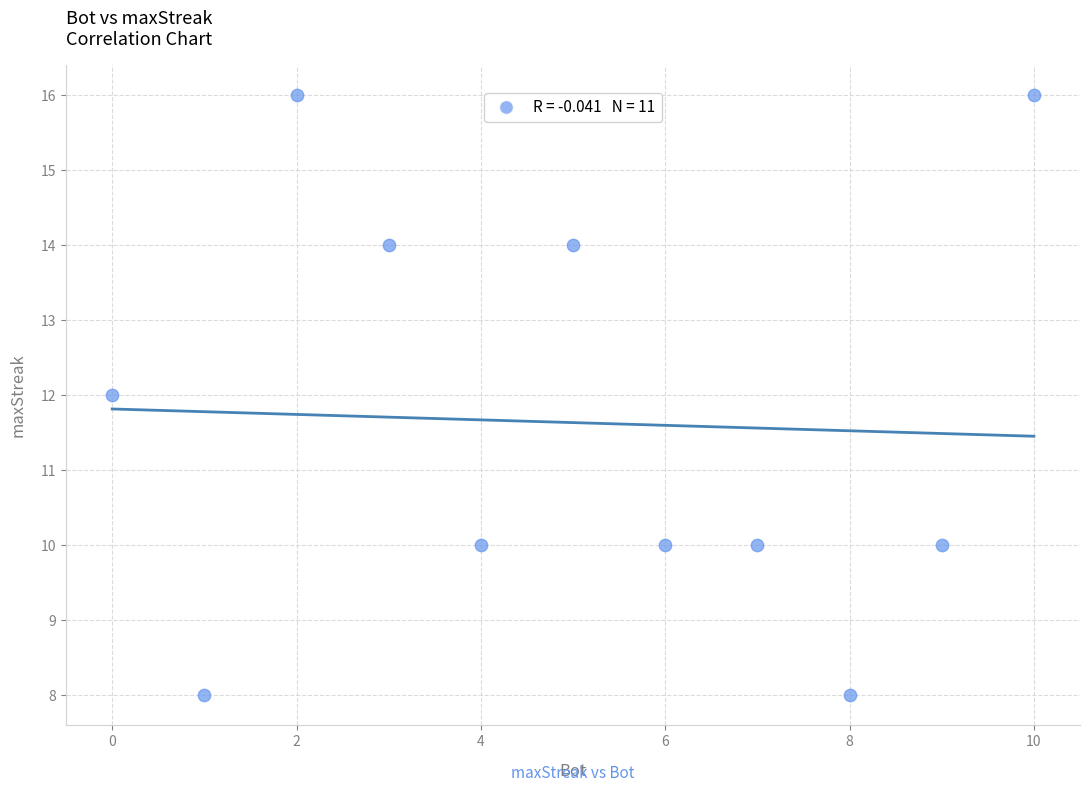

What is the range of Y values (max minus min)?

8